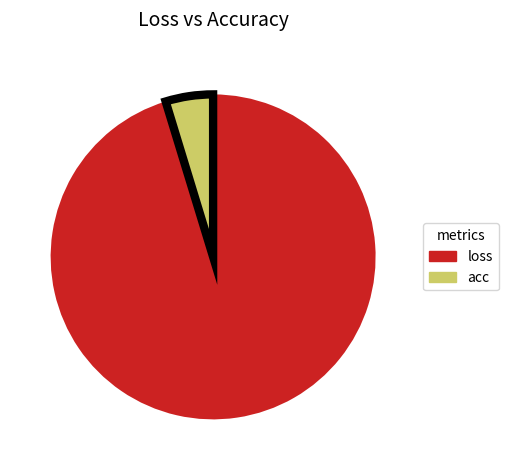

How many segments does this pie chart have?

2